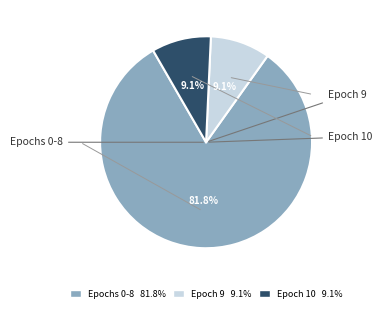

Is there a majority slice in this chart?

Yes